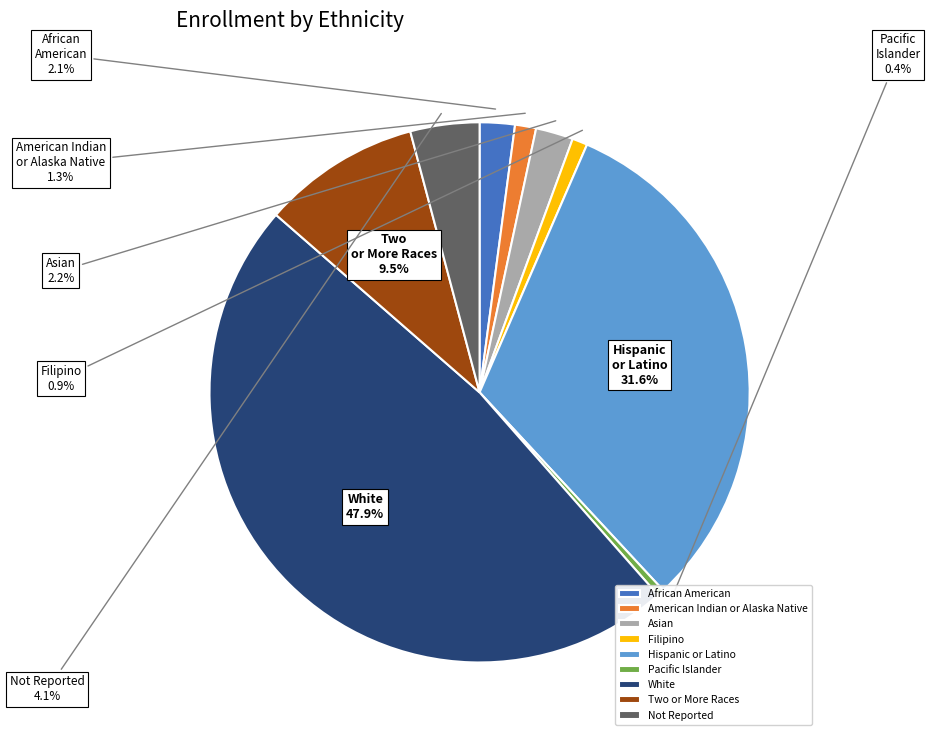

Count the number of slices in the pie.

9